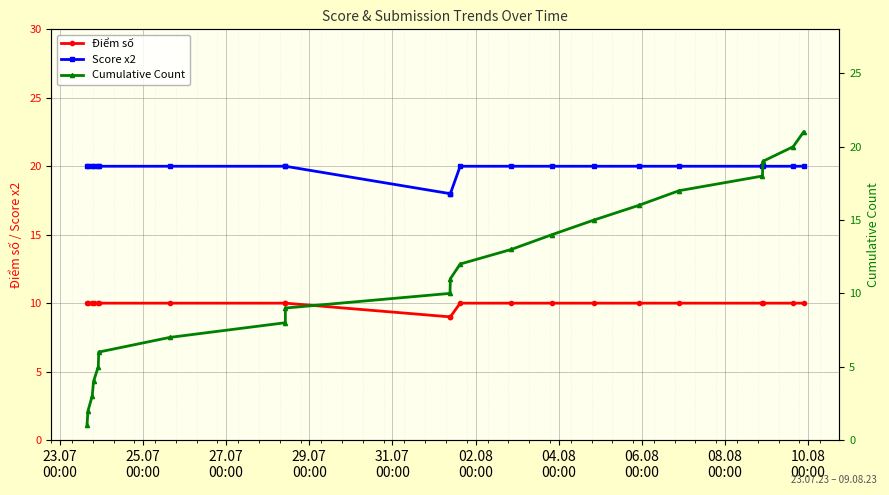

True or false: Cumulative Count has more than 0 interior local peaks.

False